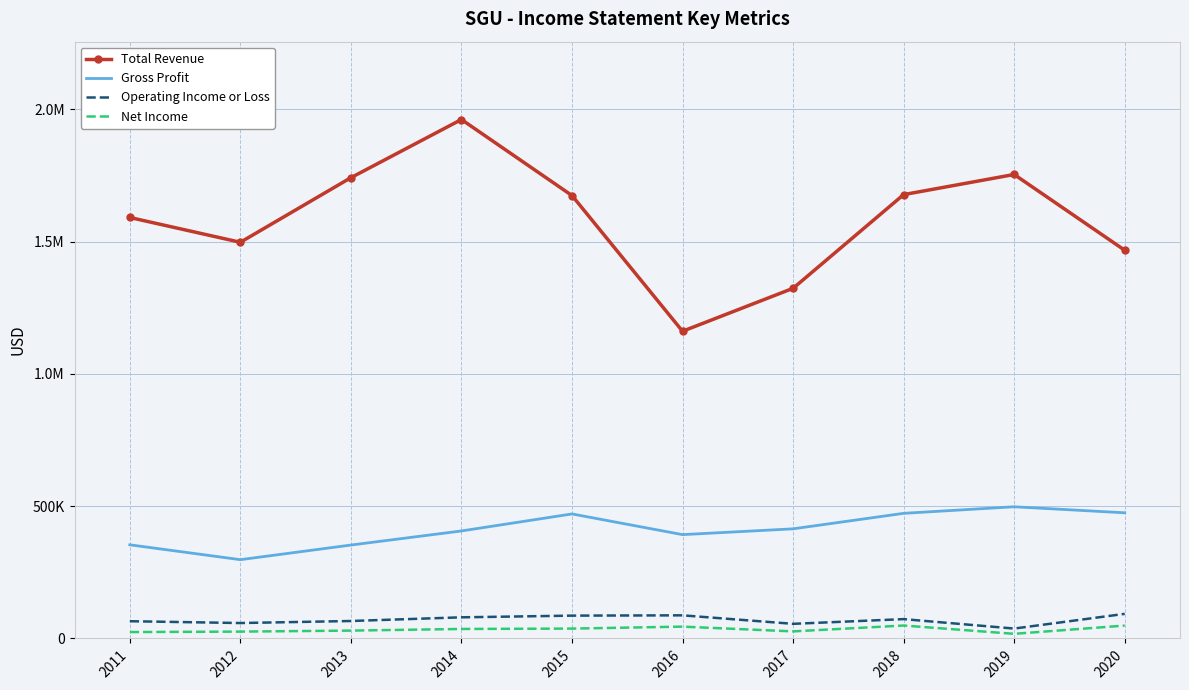

What is the value of the Operating Income or Loss point at the 5th from the left?

86300